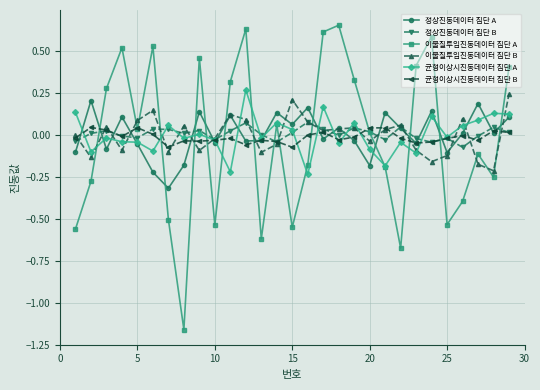

True or false: 이물질투입진동데이터 집단 B has more than 1 points higher than both neighbors.

True